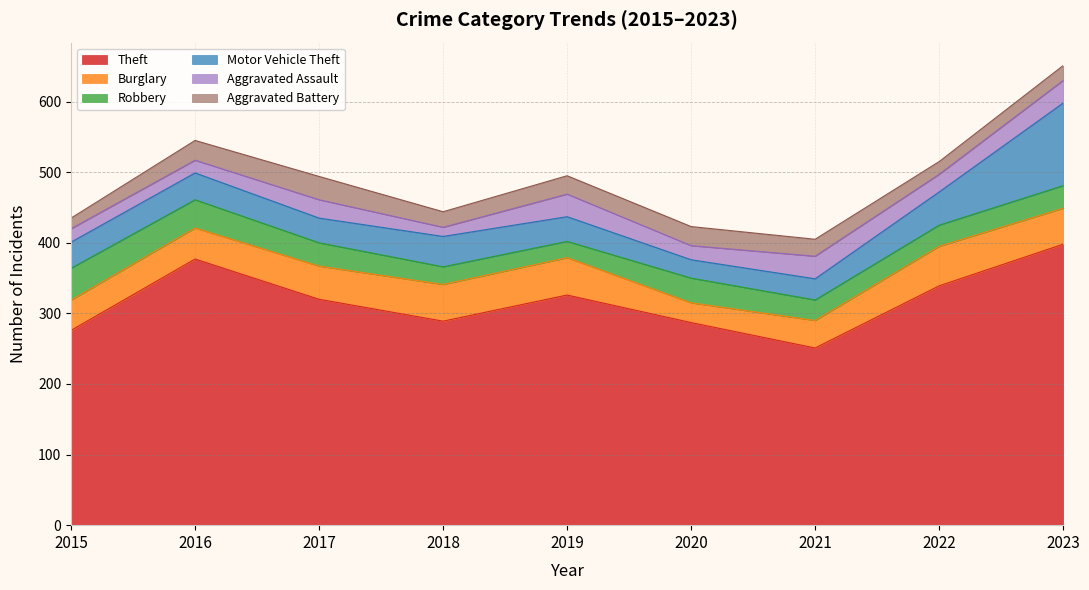

The Theft series shows 276 at 2015. True or false?

True